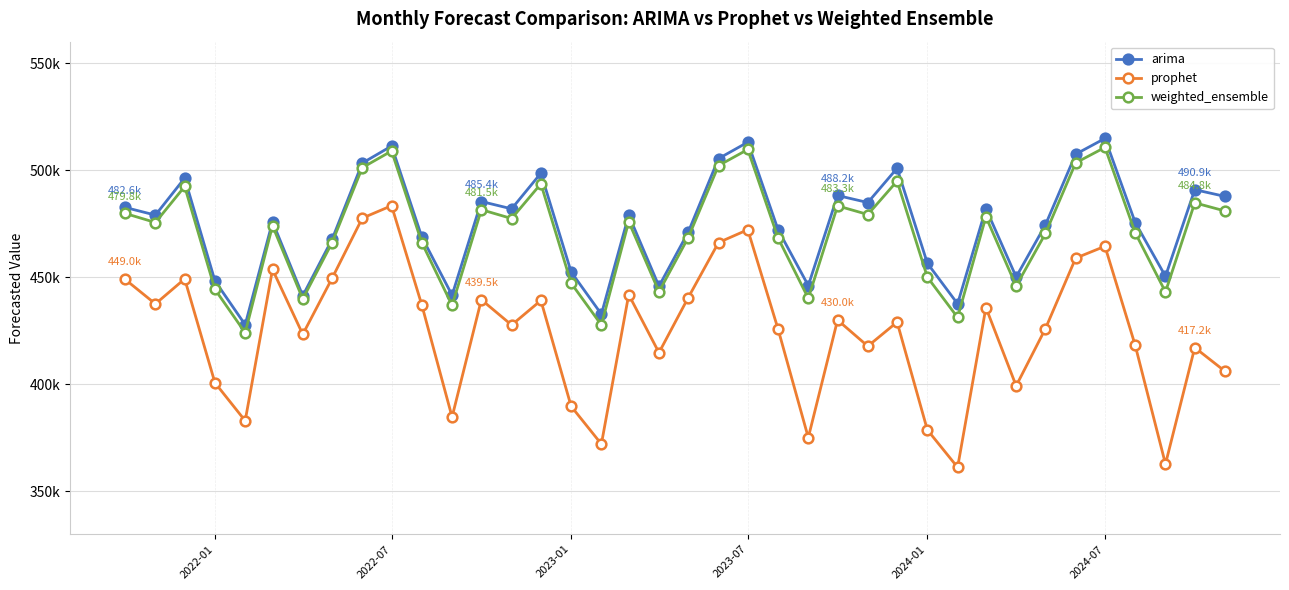

Is this an area chart (filled region under the line)?

No